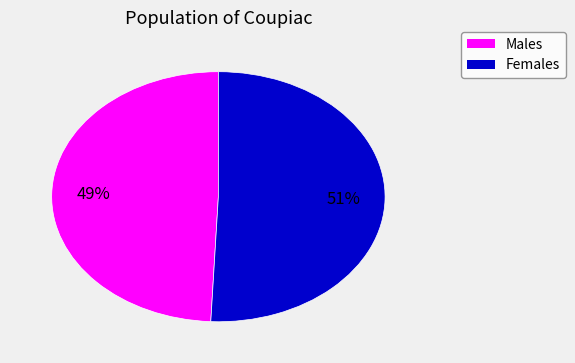

To the nearest percent, what is the average slice percentage?

50%